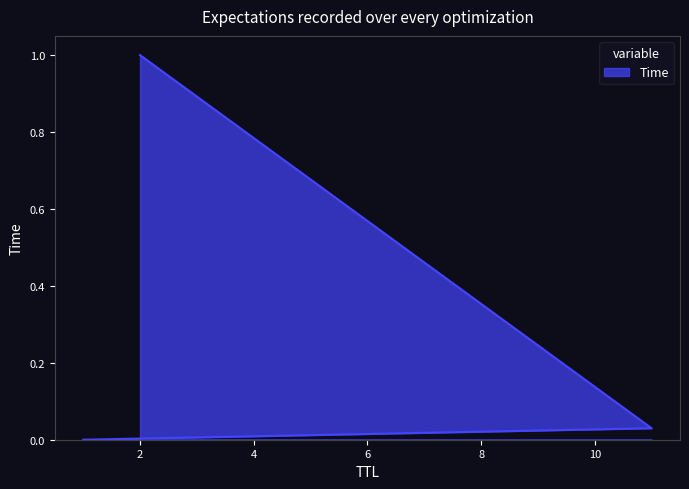

What is the sum of the values at 2 and 11?

1.0